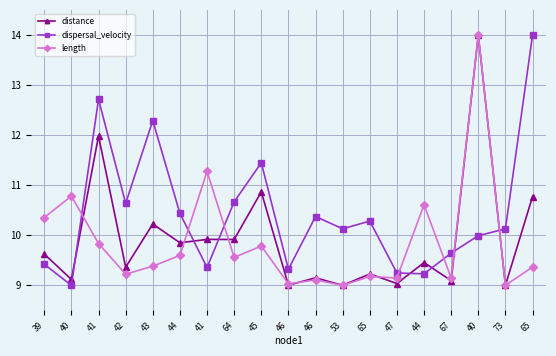

What are all the series names shown in the legend?

distance, dispersal_velocity, length